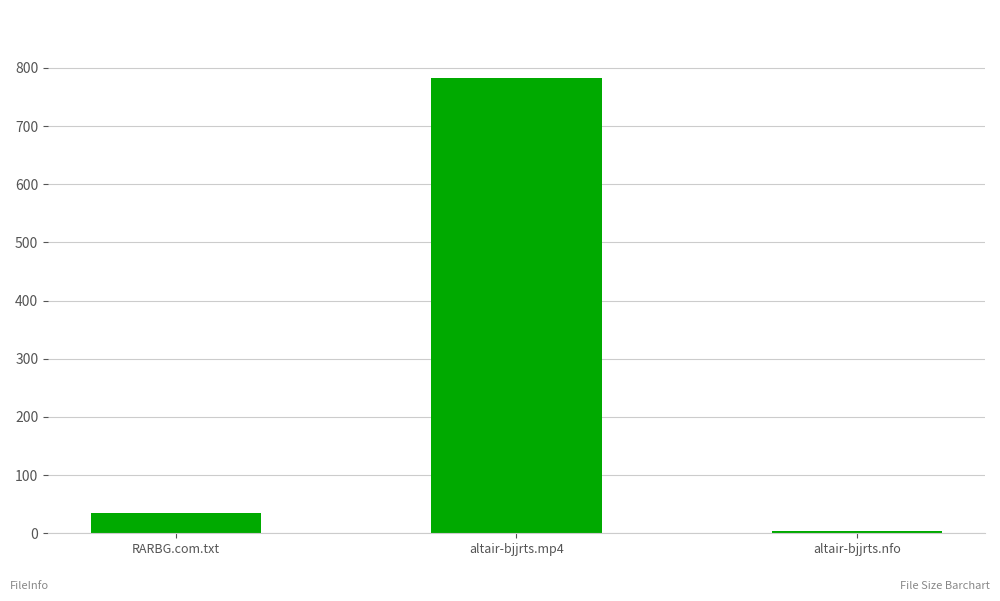

Is it true that the value at RARBG.com.txt is 34.0?

True